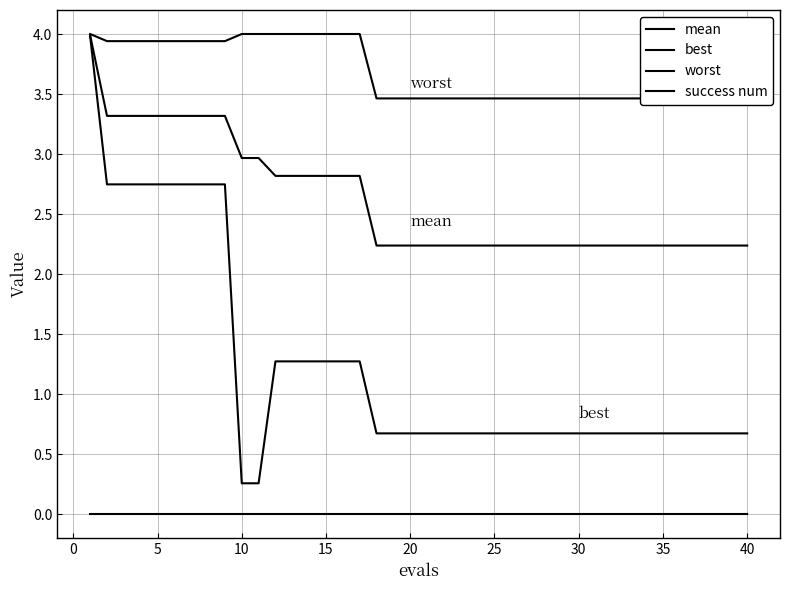

List the series in order of their overall mean, highest first.

worst, mean, best, success num